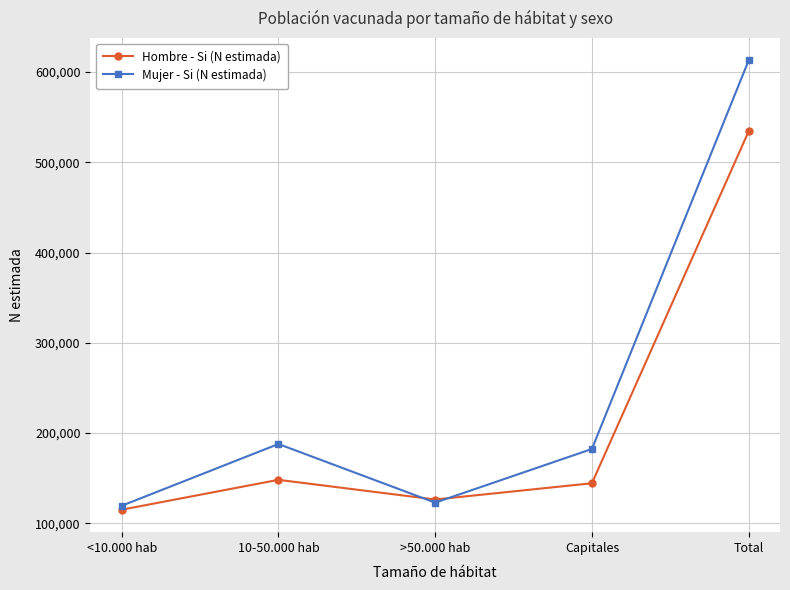

At which category is the sum across all series the highest?

Total